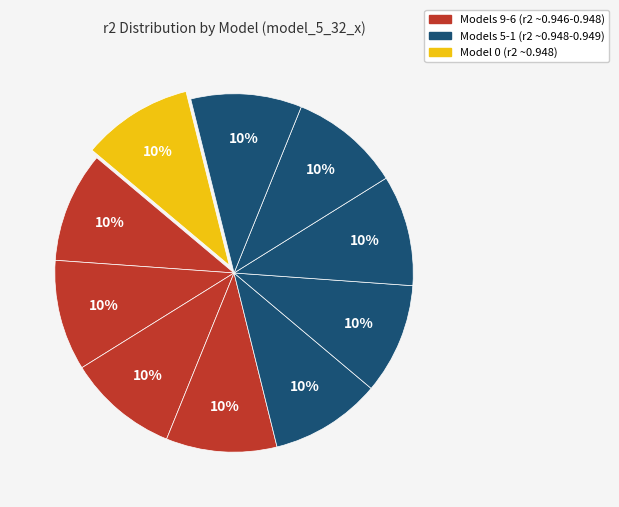

How many slices are in this pie chart?

10